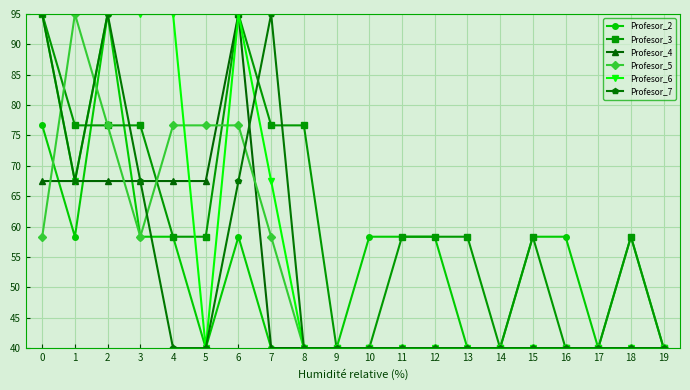

At which category is the sum across all series the highest?

2